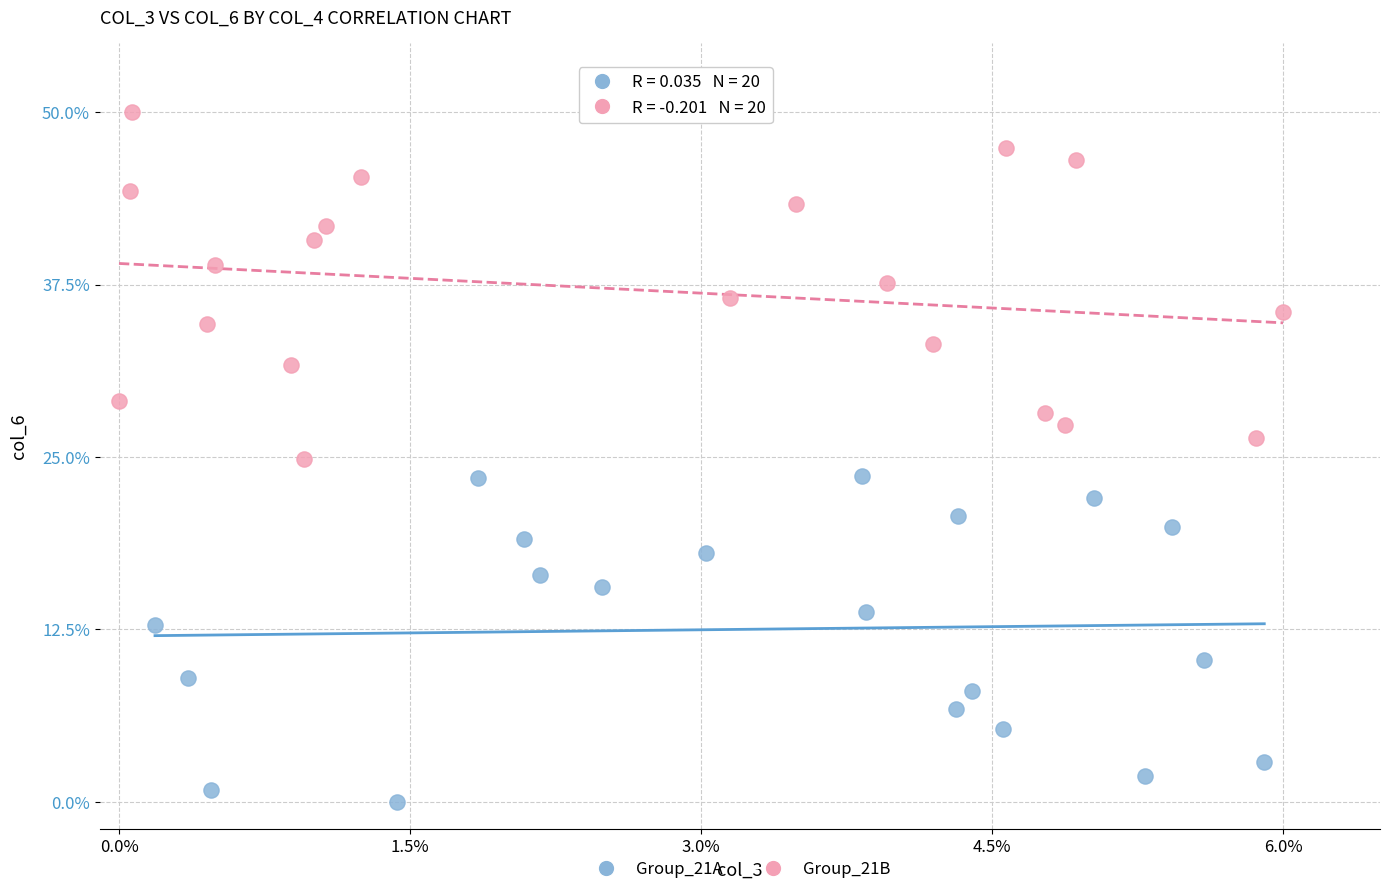

Which series has the widest spread of Y values?

Group_21B